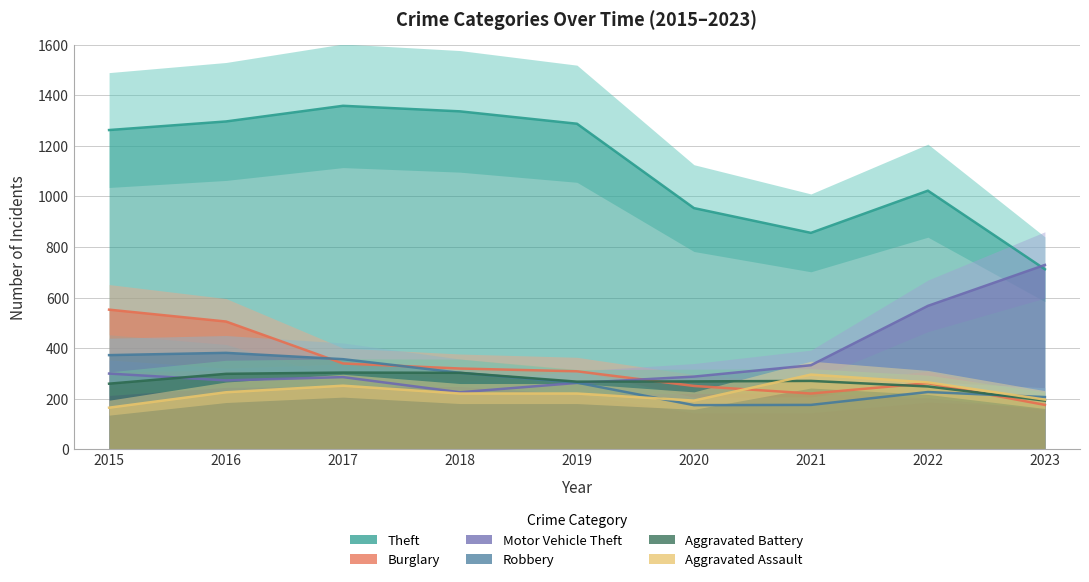

True or false: Robbery has a value of 56 at 2021.

False